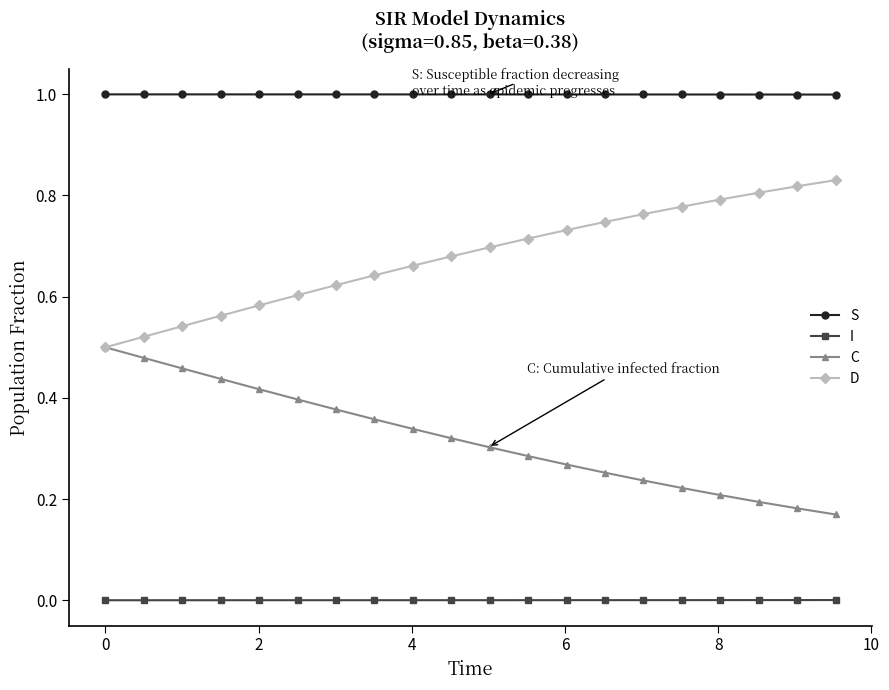

List the series in order of their peak value, highest first.

S, D, C, I